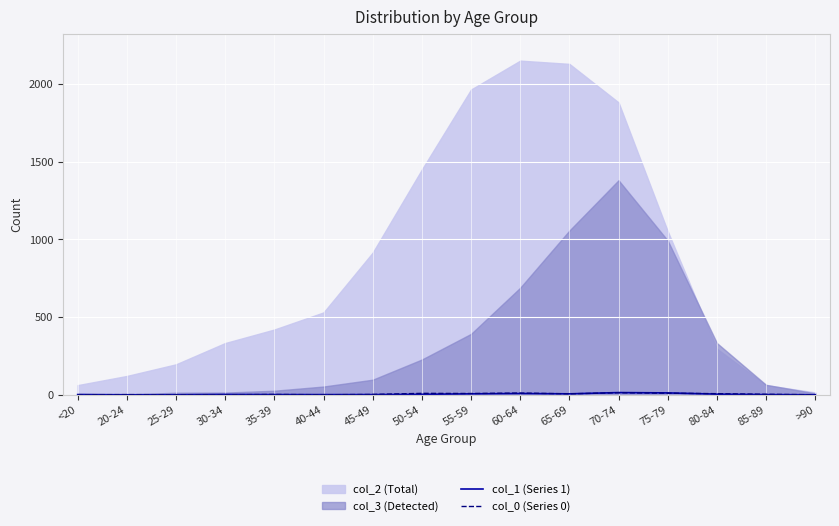

True or false: col_0 (Series 0) and col_1 (Series 1) cross at least once.

True